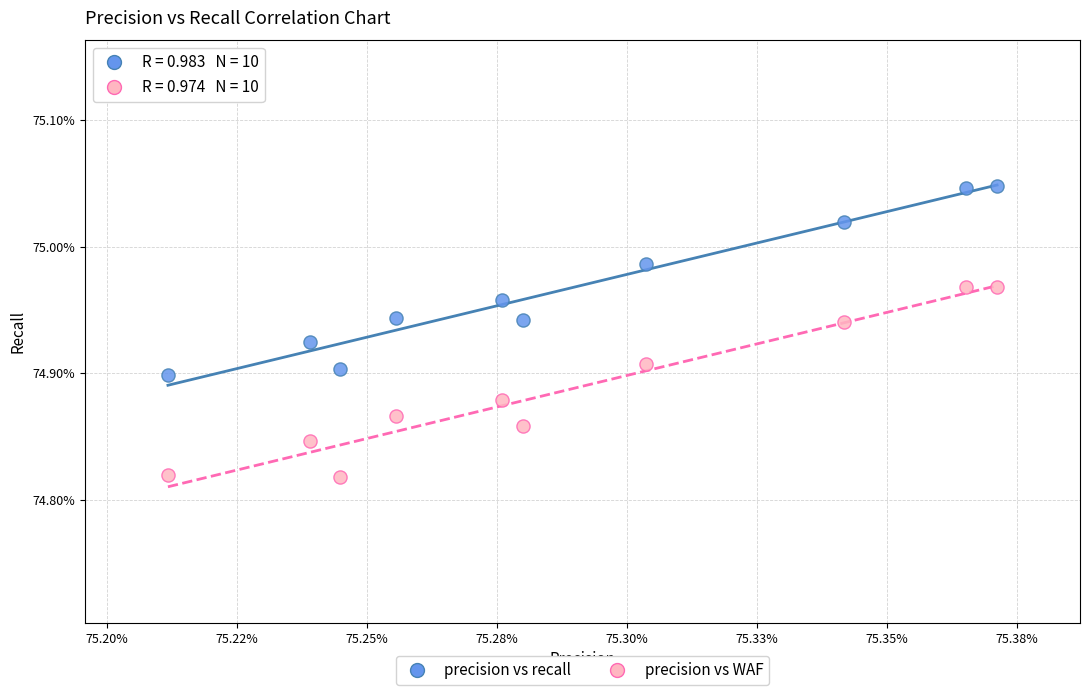

Which series reaches the minimum Y coordinate?

precision vs WAF